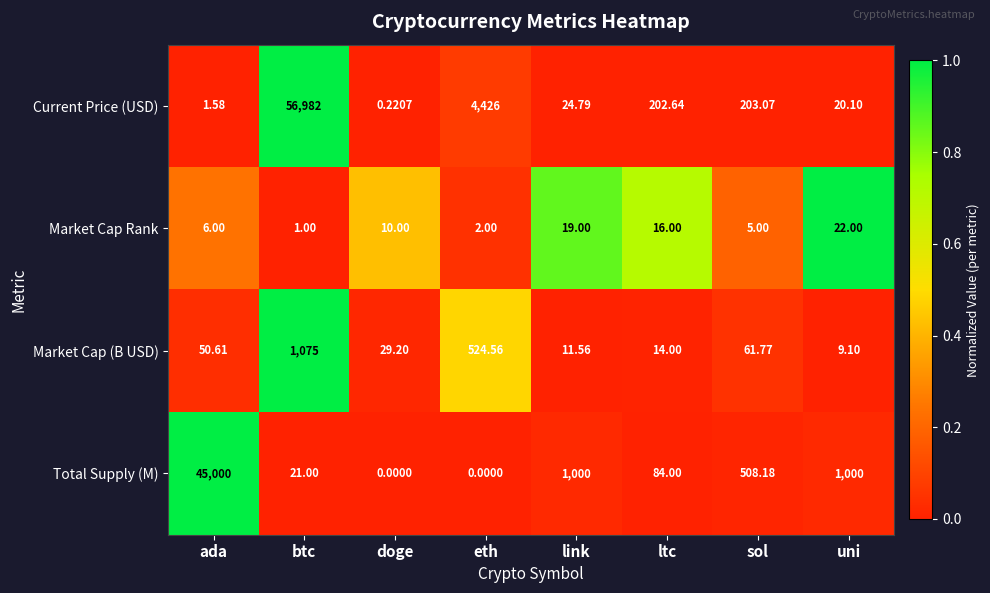

What is the spread (max minus min) of values at link?

988.4